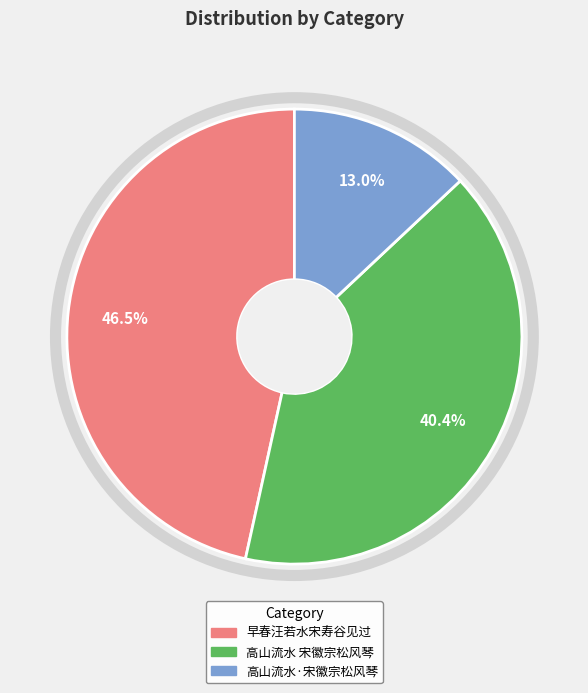

To the nearest percent, what is the difference between the largest and smallest slice percentages?

34%